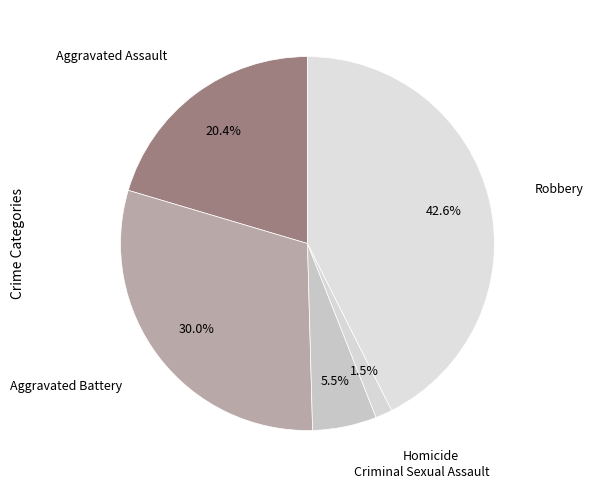

Count the number of slices in the pie.

5